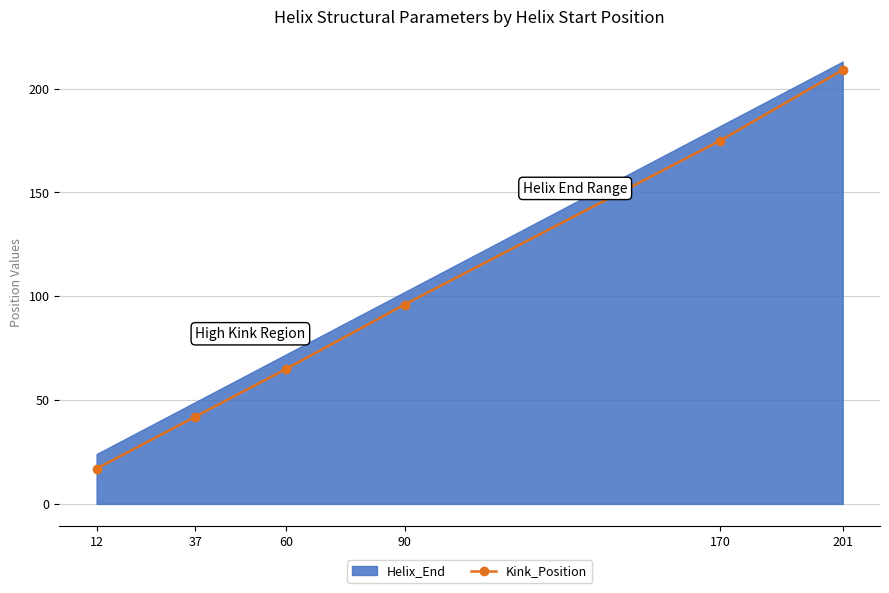

How many data points are less than 96?

3